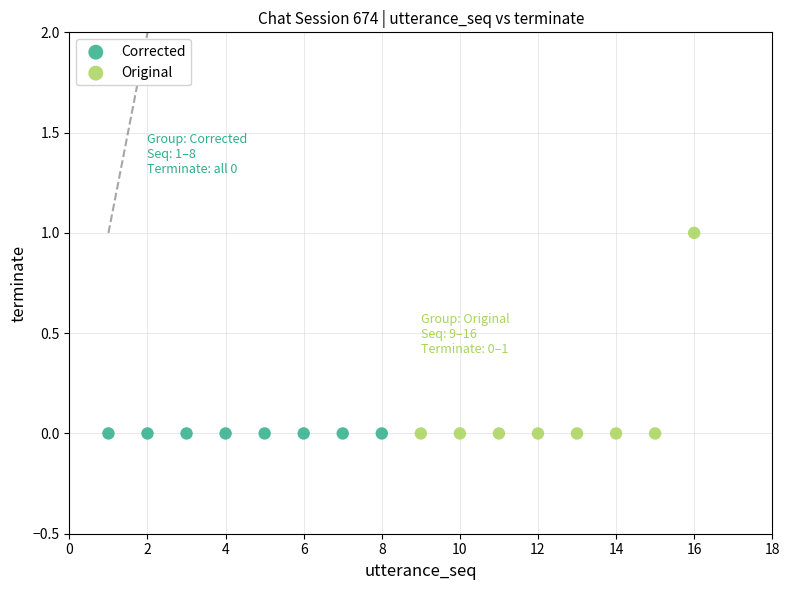

Which series reaches the maximum Y coordinate?

Original